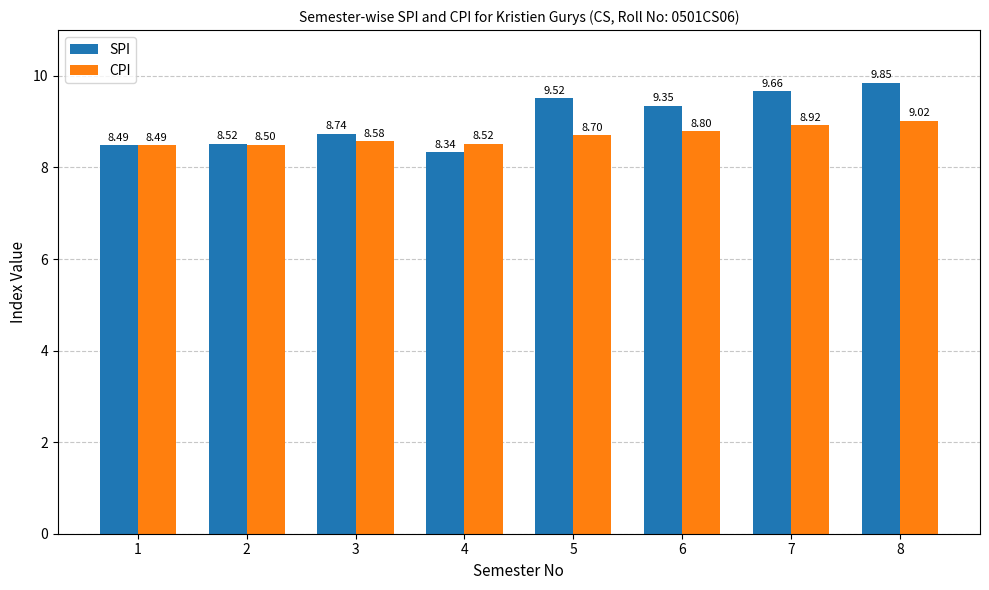

Between 1 and 8, which series saw the biggest shift?

SPI